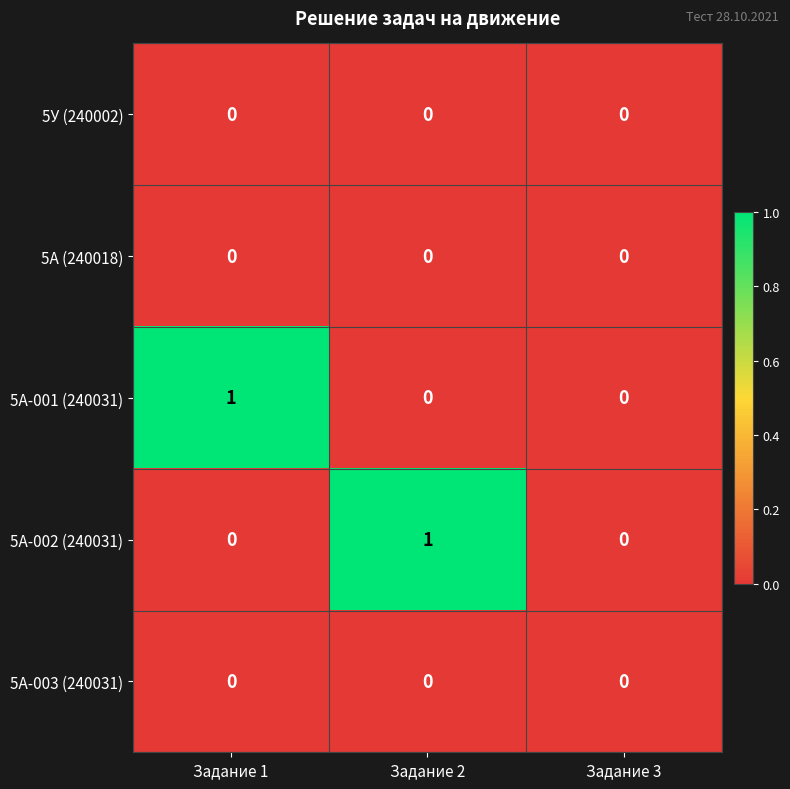

Reading left to right, list all the values displayed in this chart.

5У (240002): Задание 1=0	Задание 2=0	Задание 3=0
5А (240018): Задание 1=0	Задание 2=0	Задание 3=0
5А-001 (240031): Задание 1=1	Задание 2=0	Задание 3=0
5А-002 (240031): Задание 1=0	Задание 2=1	Задание 3=0
5А-003 (240031): Задание 1=0	Задание 2=0	Задание 3=0